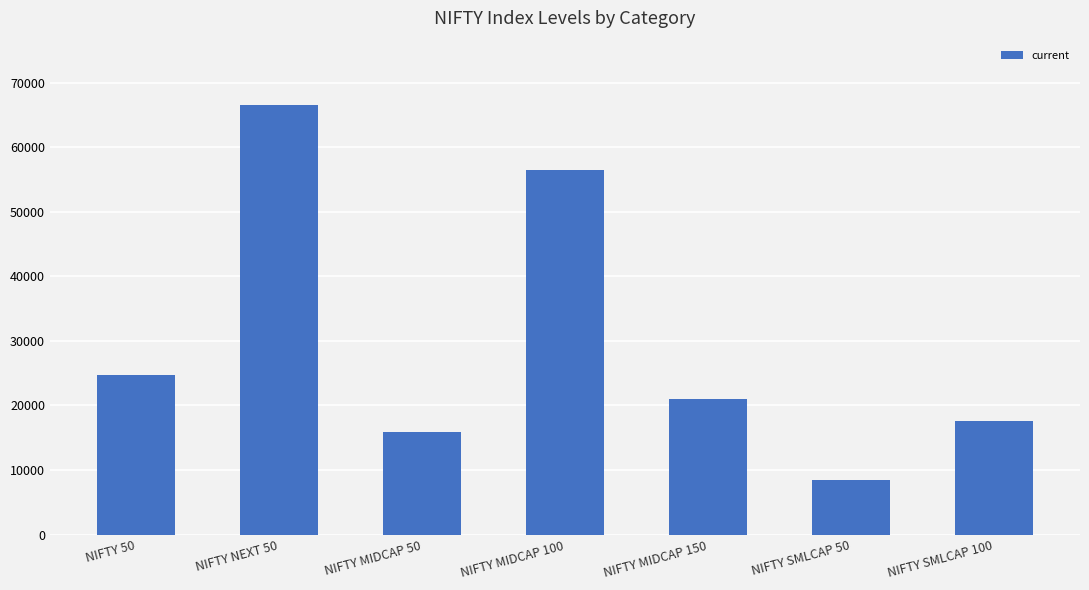

Which label corresponds to the largest value in the chart?

NIFTY NEXT 50